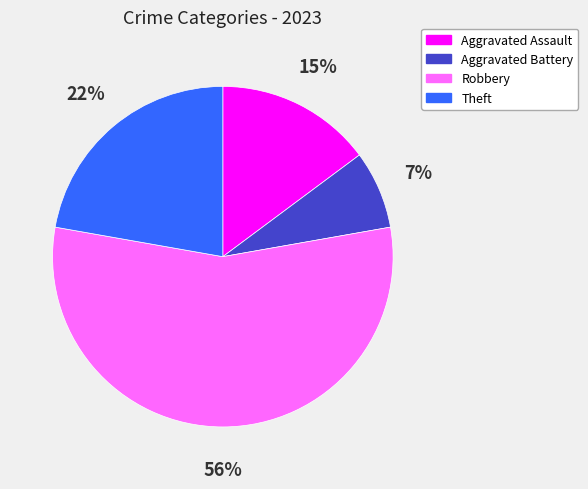

Is it true that Aggravated Battery is 7% of the pie?

True